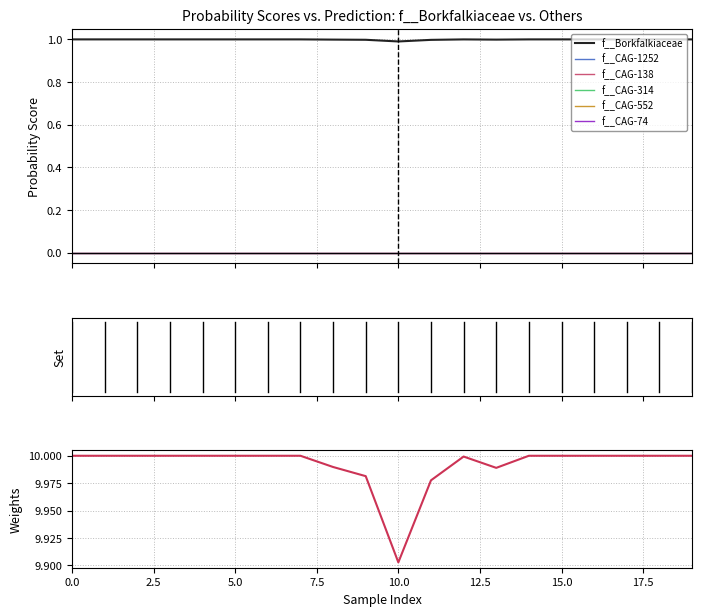

The f__CAG-1252 series shows 0.0 at 19. True or false?

False